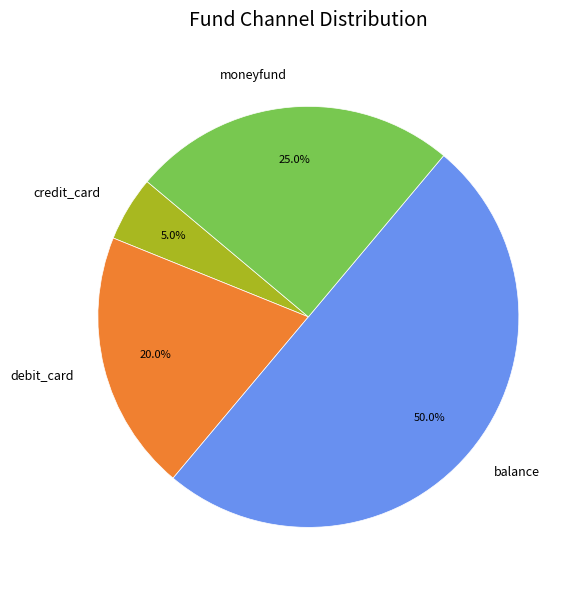

Which category has the smallest portion of the pie?

credit_card